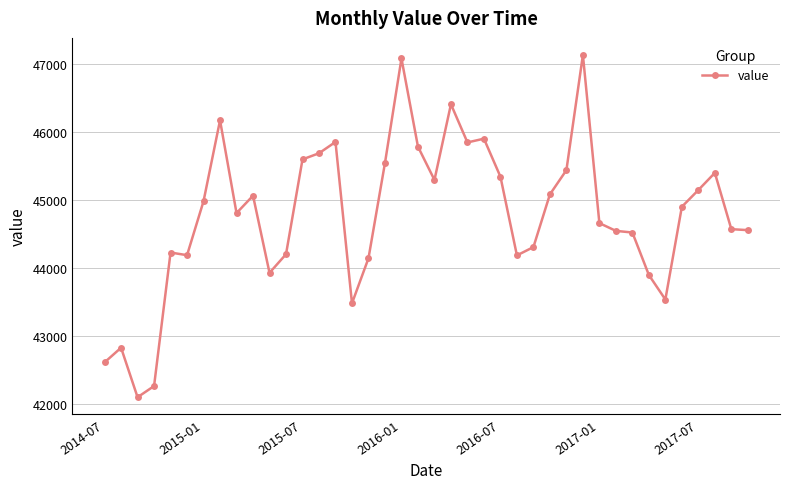

What is the maximum value shown in the chart?

47129